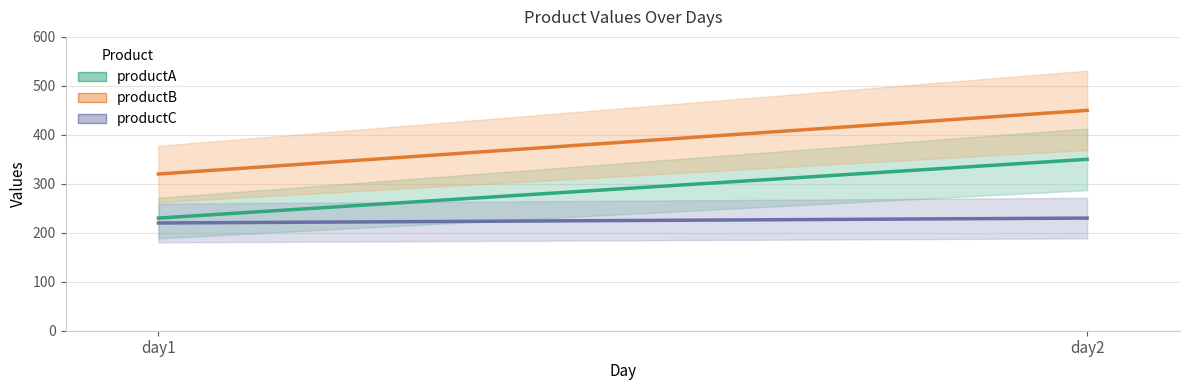

What is the value of the productC point at the 1st from the left?

220